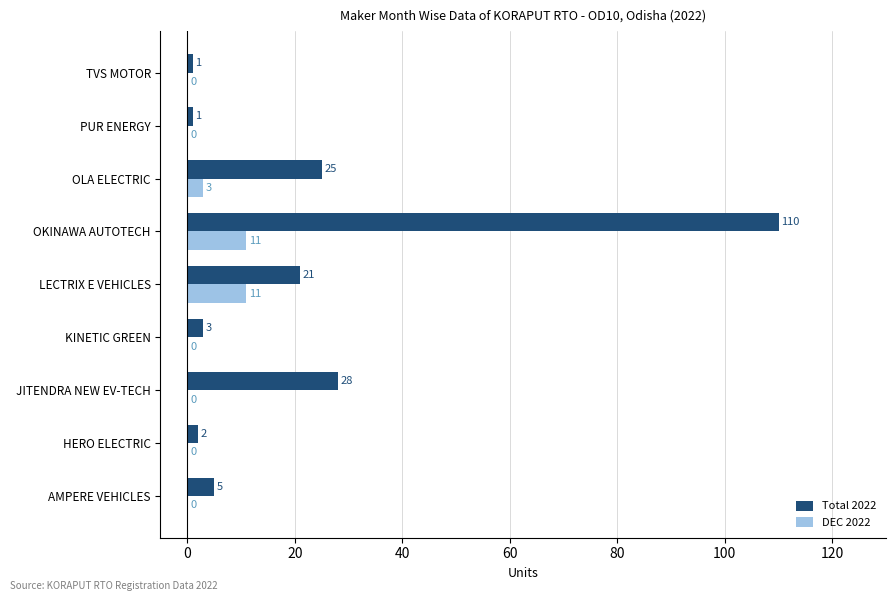

Between HERO ELECTRIC and TVS MOTOR, which series saw the biggest shift?

Total 2022